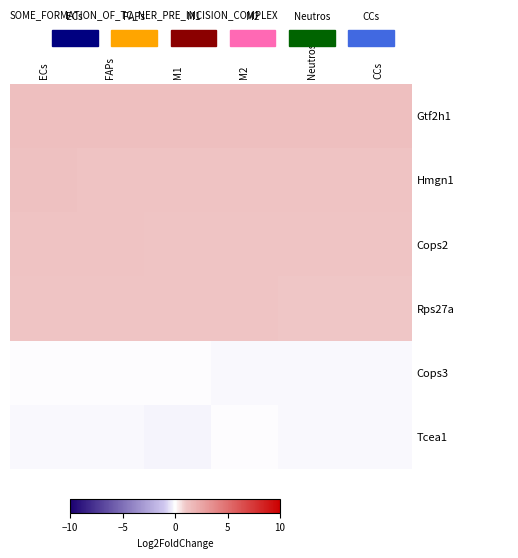

What is the maximum value shown in the chart?

1.4